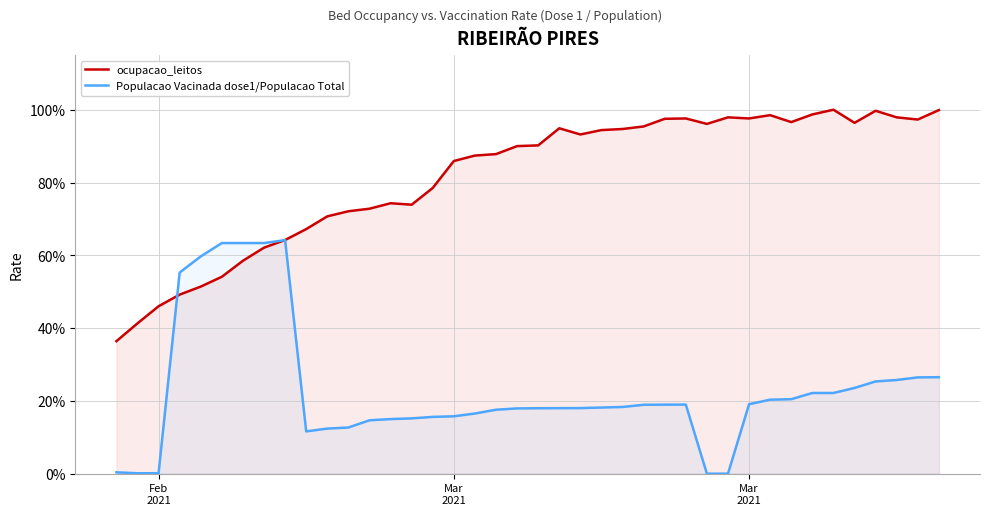

Is the value of Populacao Vacinada dose1/Populacao Total at 38 greater than the value of ocupacao_leitos at 38?

No